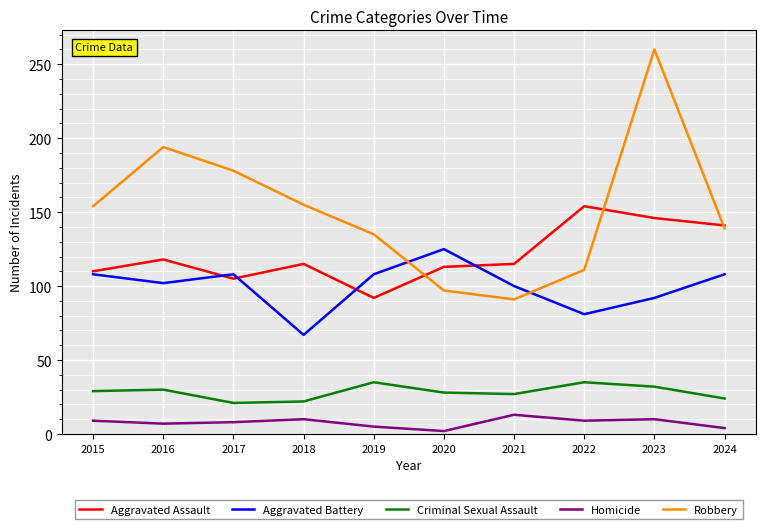

List the series in order of their peak value, highest first.

Robbery, Aggravated Assault, Aggravated Battery, Criminal Sexual Assault, Homicide